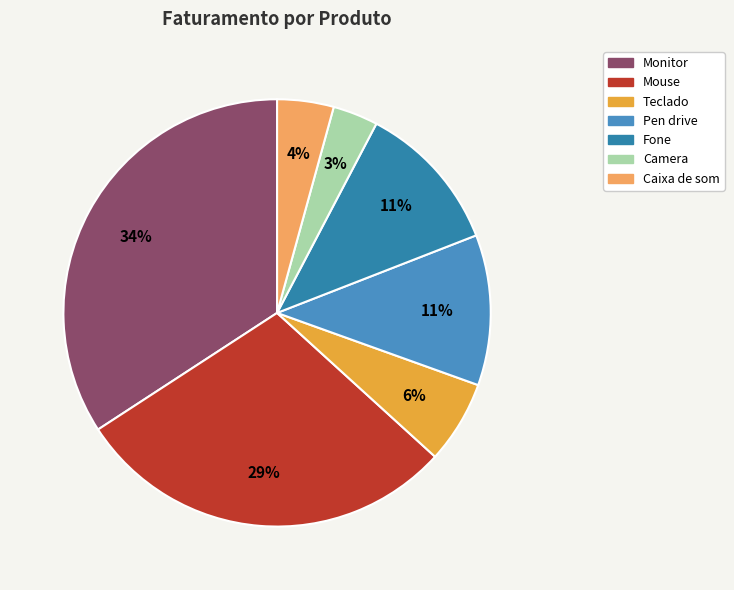

Rank the categories by value from lowest to highest.

Camera, Caixa de som, Teclado, Pen drive, Fone, Mouse, Monitor